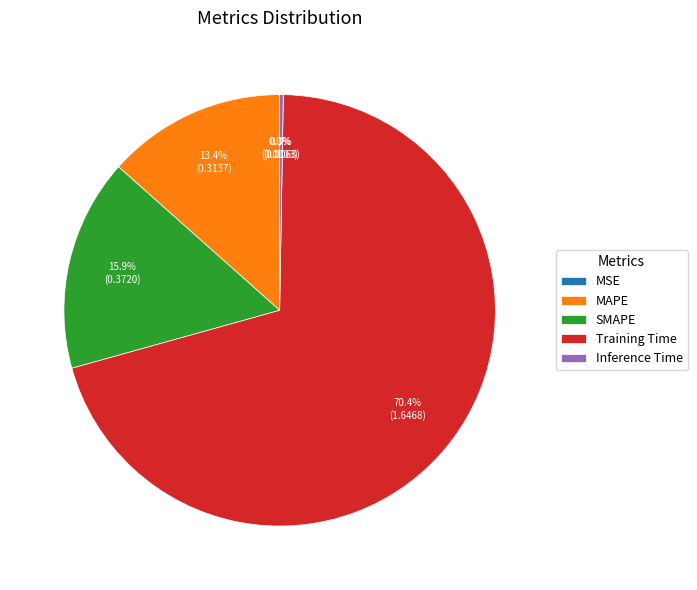

Which category has the biggest portion of the pie?

Training Time